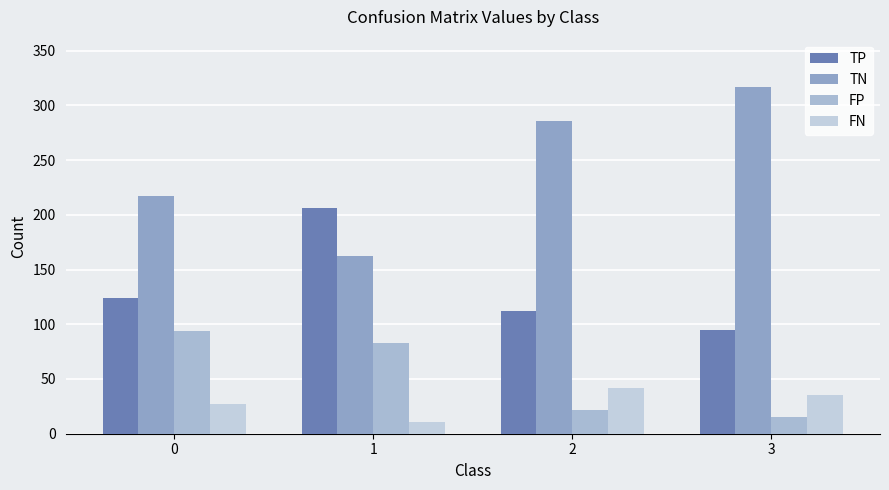

What is the average value of the FN series?

29